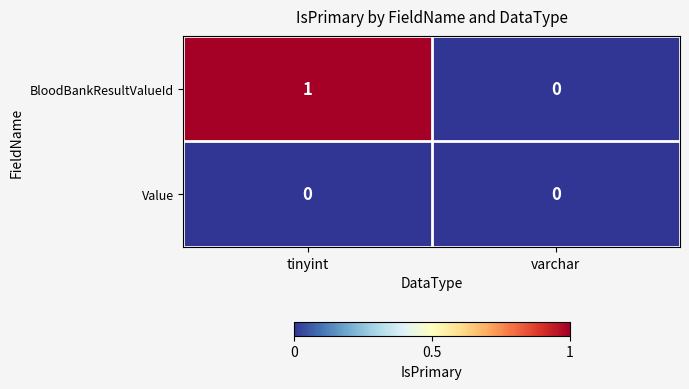

Which category has the highest value across all series?

tinyint